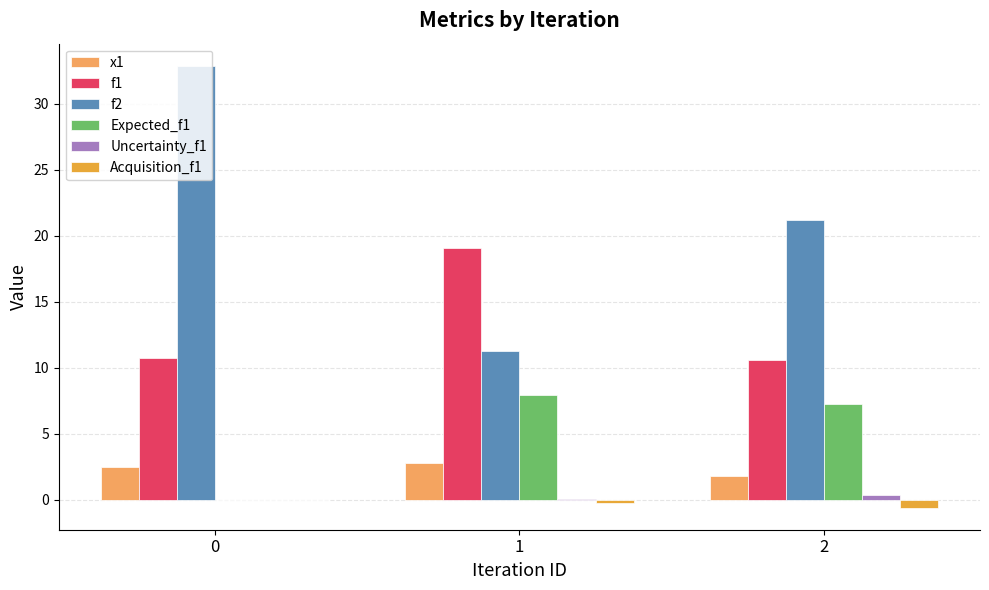

What is the average value of the Acquisition_f1 series?

-0.3